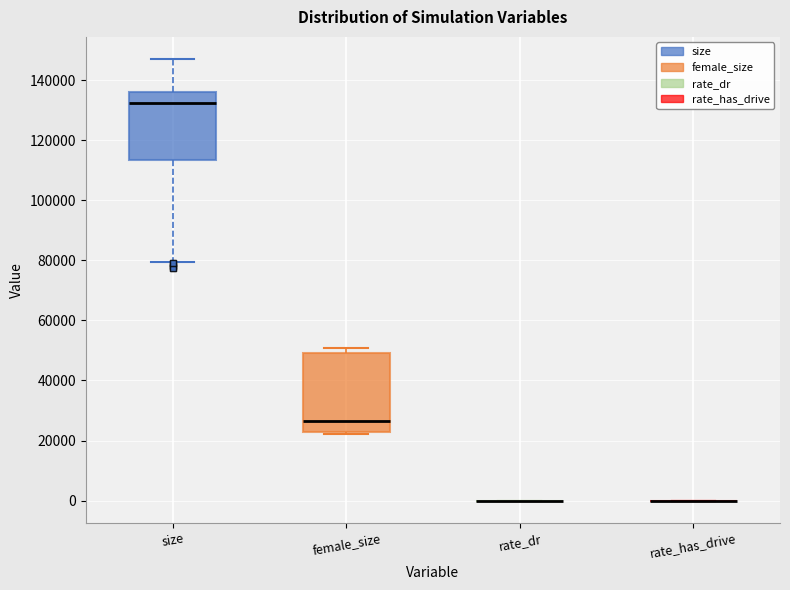

Comparing the boxes themselves (not the whiskers), which one is the tallest?

female_size